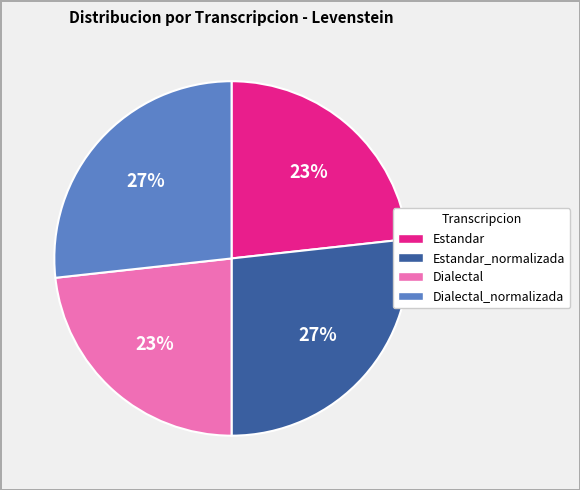

To the nearest percent, what is the combined percentage of Estandar and Dialectal_normalizada?

50%